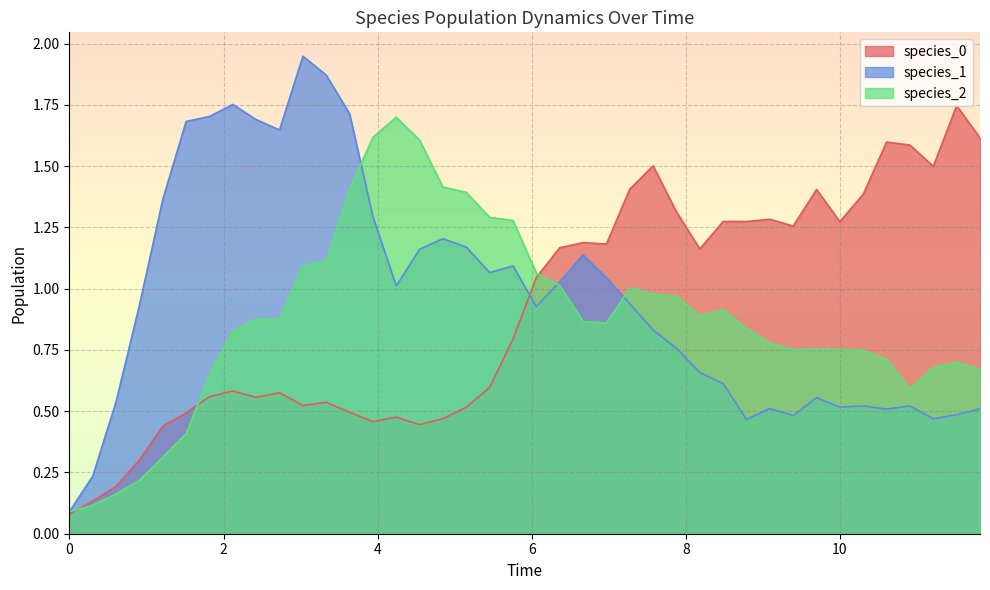

The species_2 series shows 0.1 at 0. True or false?

True